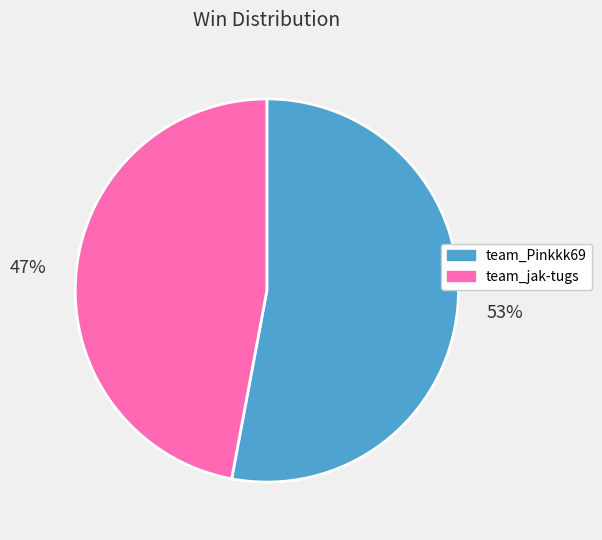

Does team_jak-tugs represent more than half of the total?

No